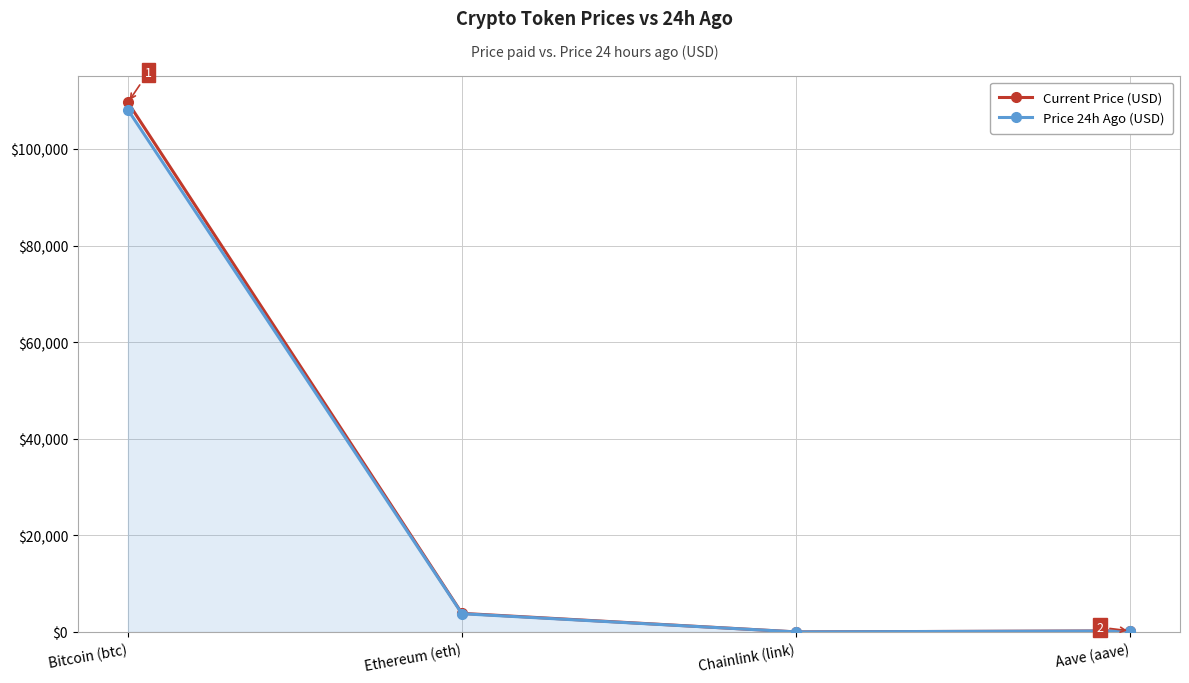

At which label does Current Price (USD) first exceed 3855?

Bitcoin (btc)